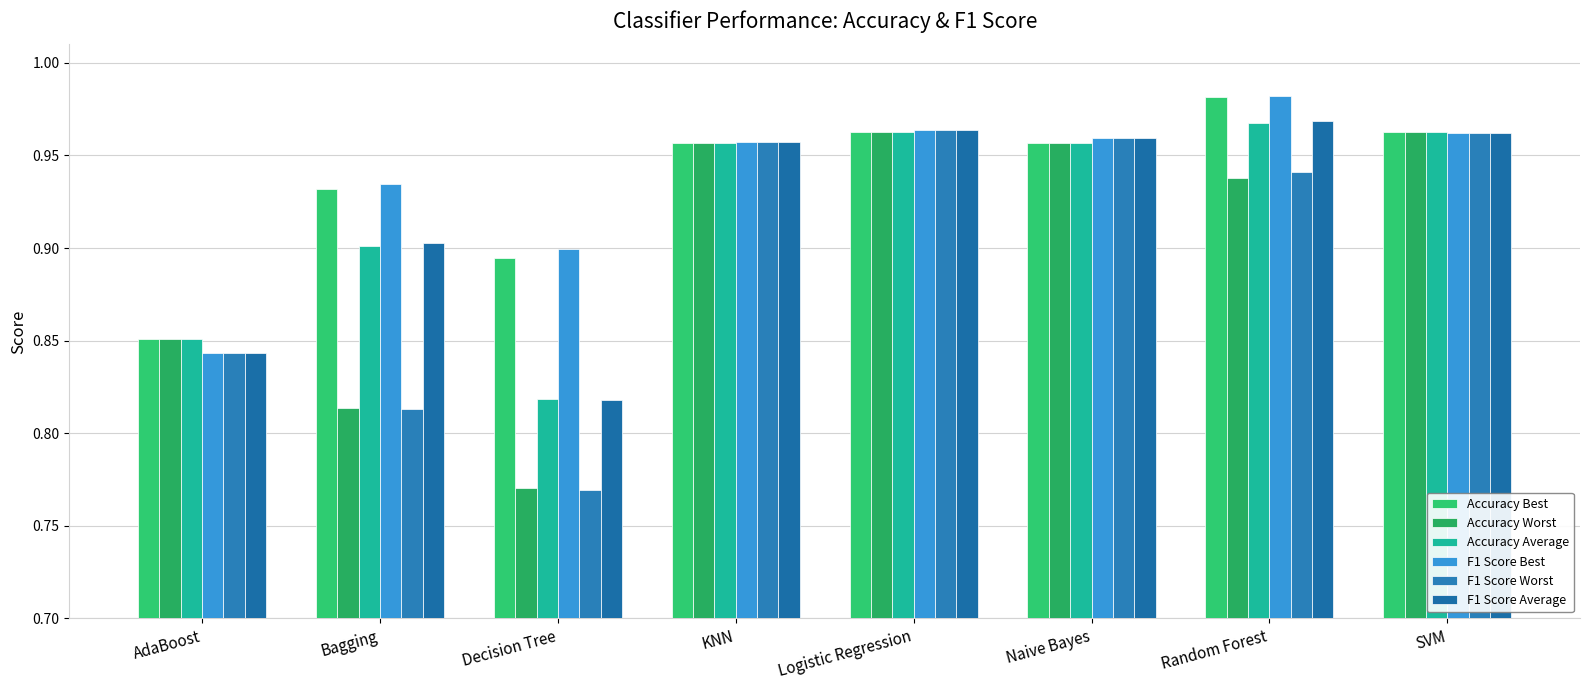

Count the F1 Score Worst values in the range 0 to 1.

8